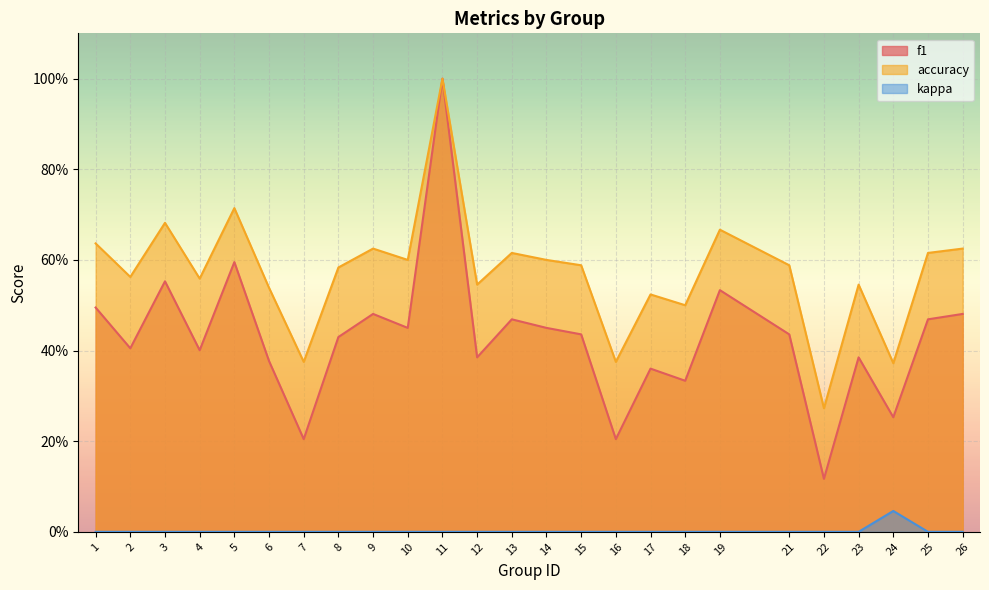

True or false: accuracy and kappa cross at least once.

False